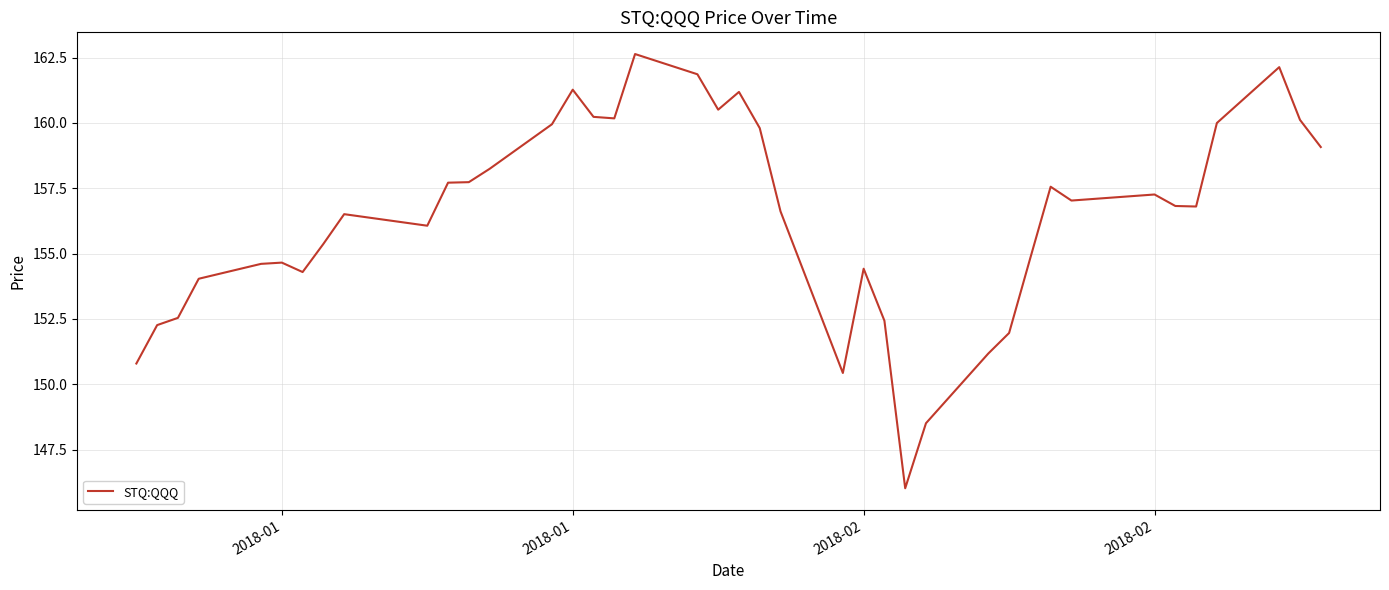

What is the smallest value displayed?

146.0